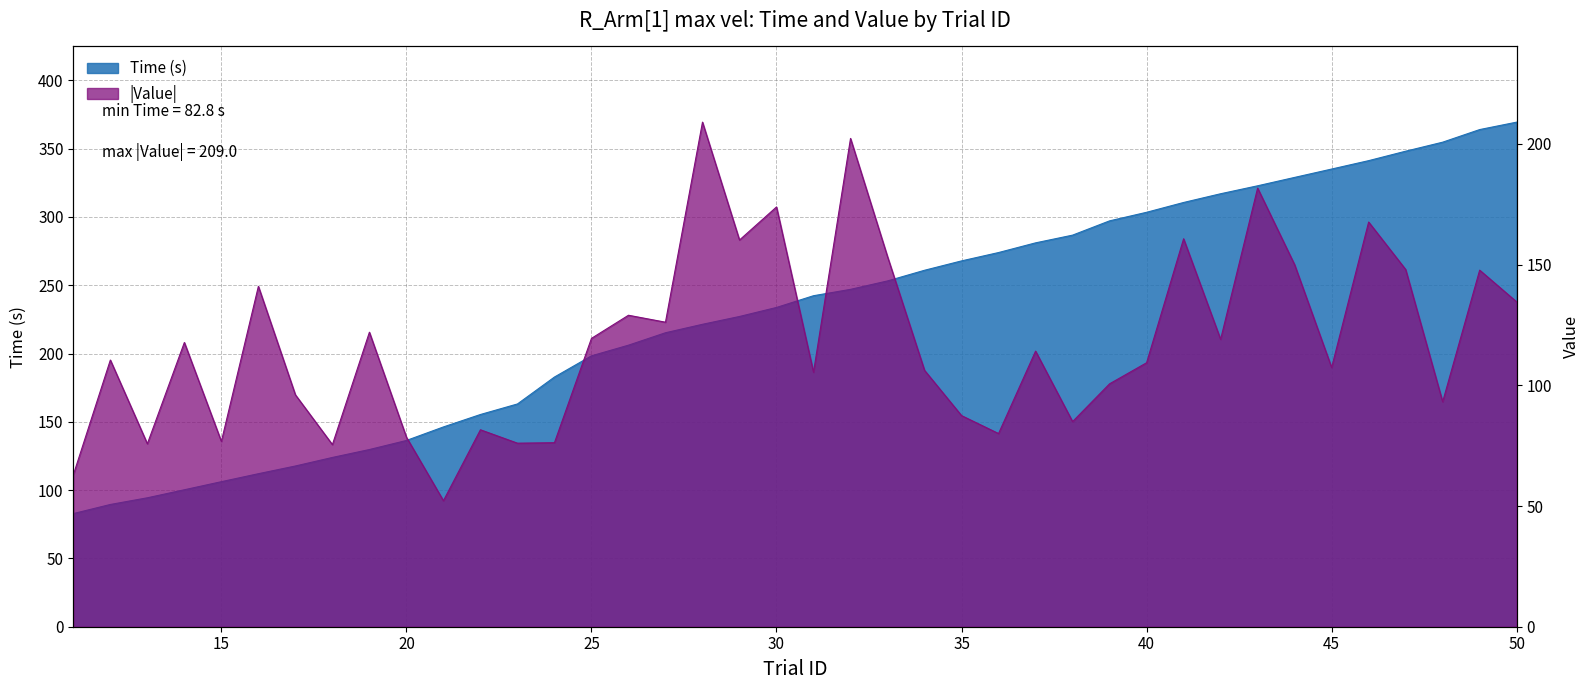

Which series ends up on top after the final intersection of Time and Value?

Time